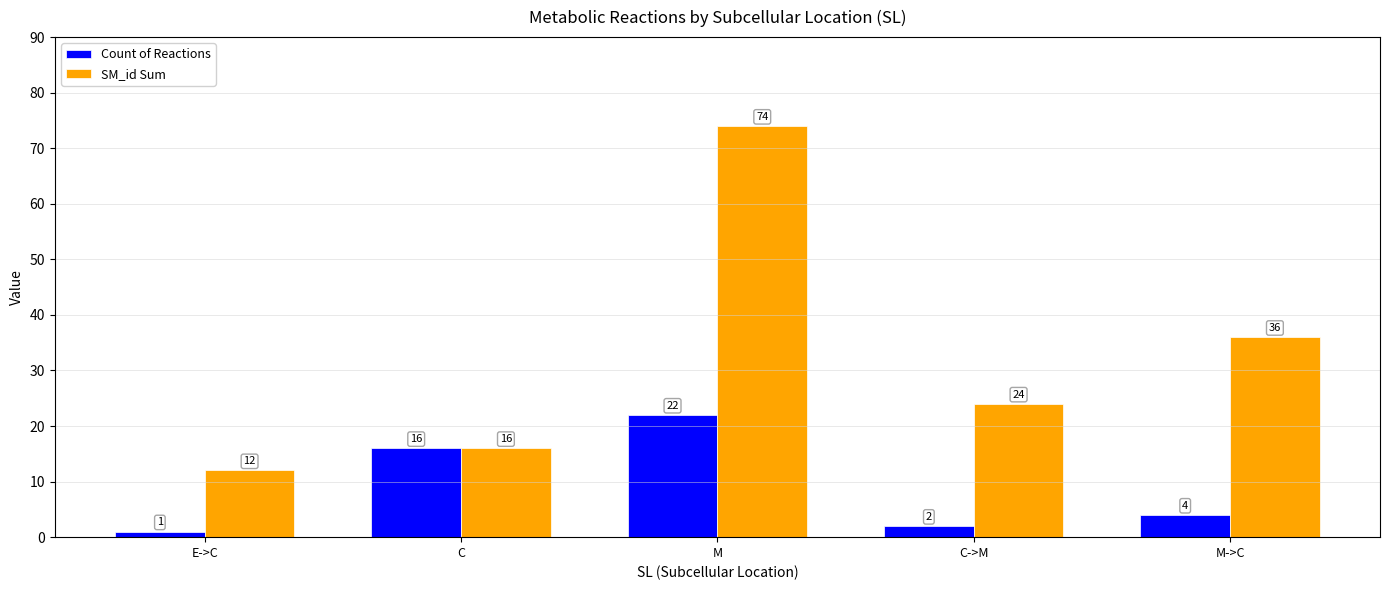

The SM_id Sum series shows 108 at M. True or false?

False